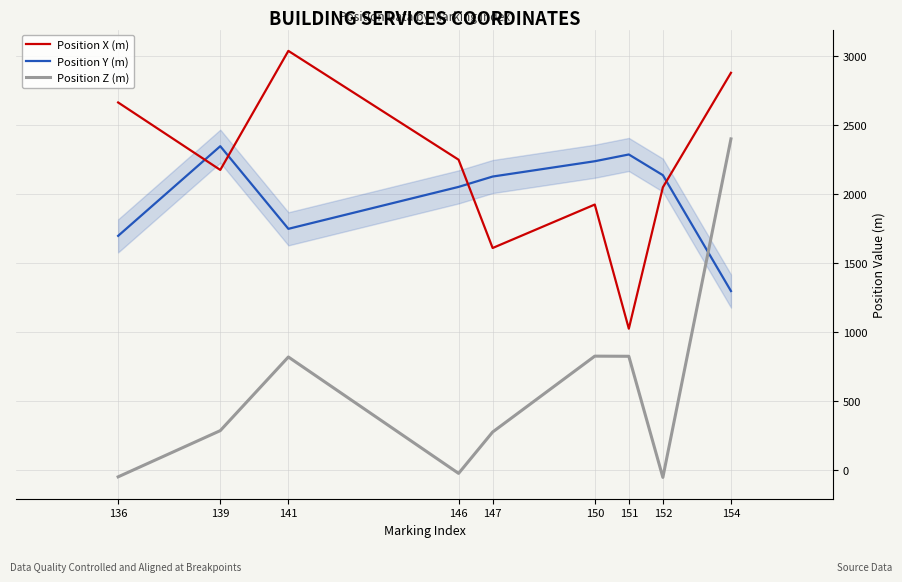

The value of Position X (m) at 150 is 2672. True or false?

False